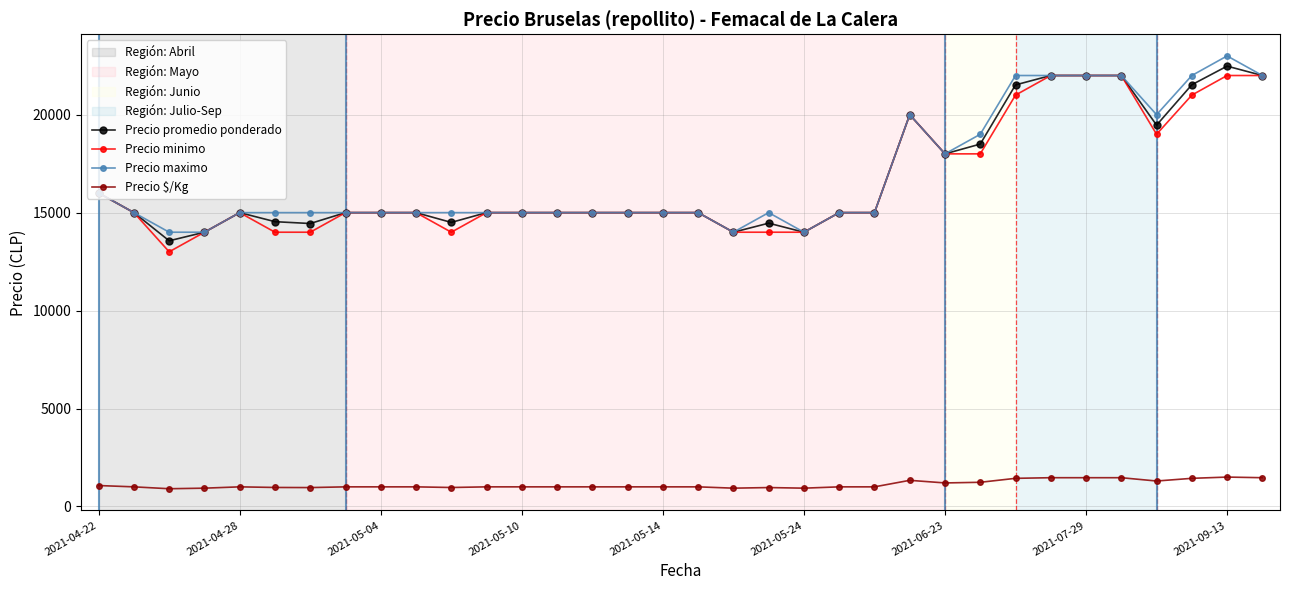

True or false: Precio $/Kg and Precio promedio ponderado intersect in this chart.

False